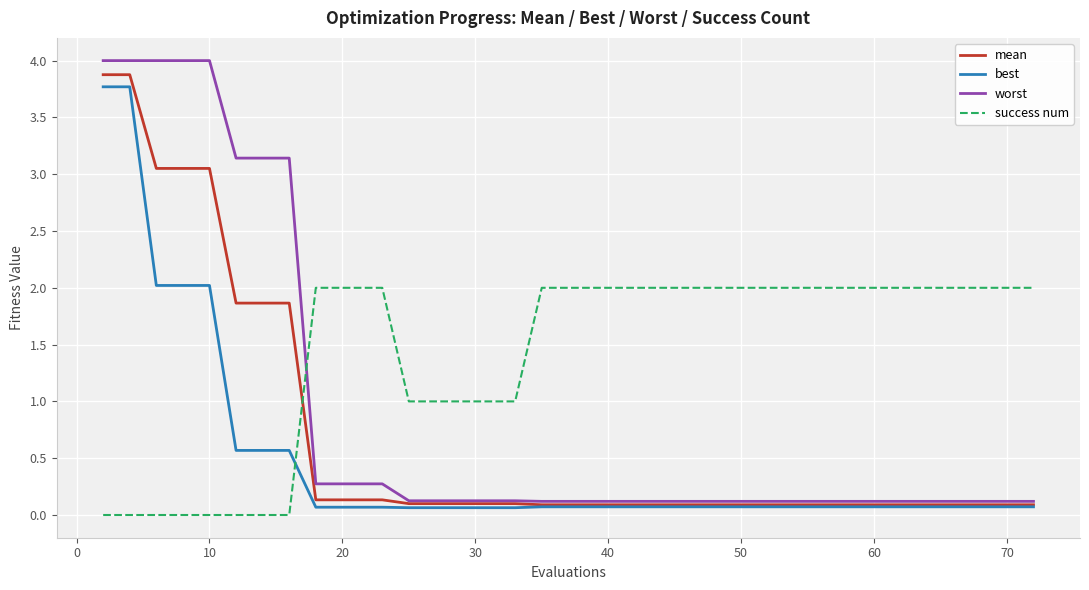

Which series has the largest total across all categories?

success num